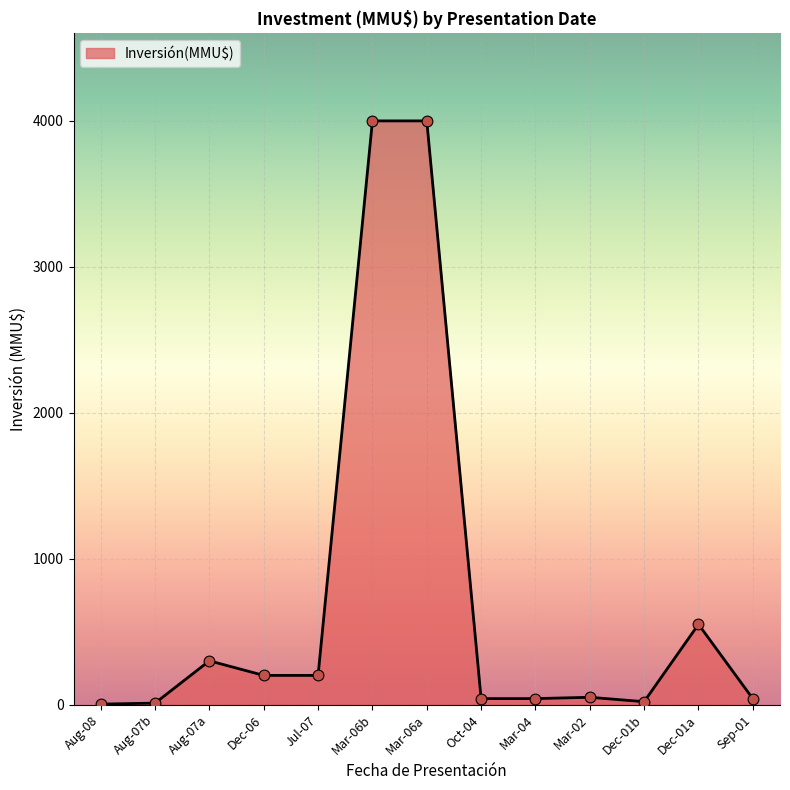

Is it true that the value at Dec-01a is 550.0?

True